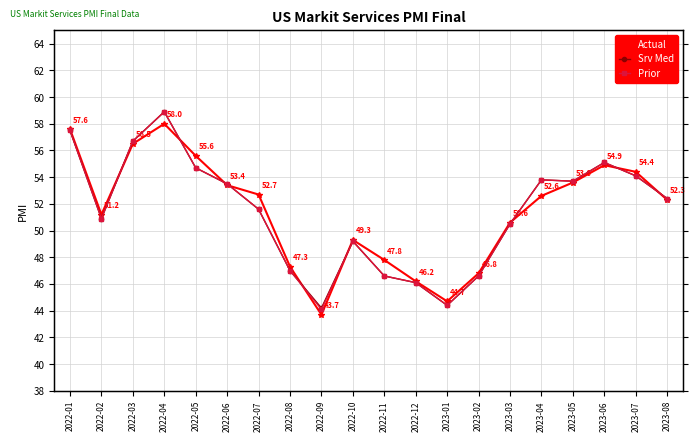

What is the average value of the Actual series?

51.5